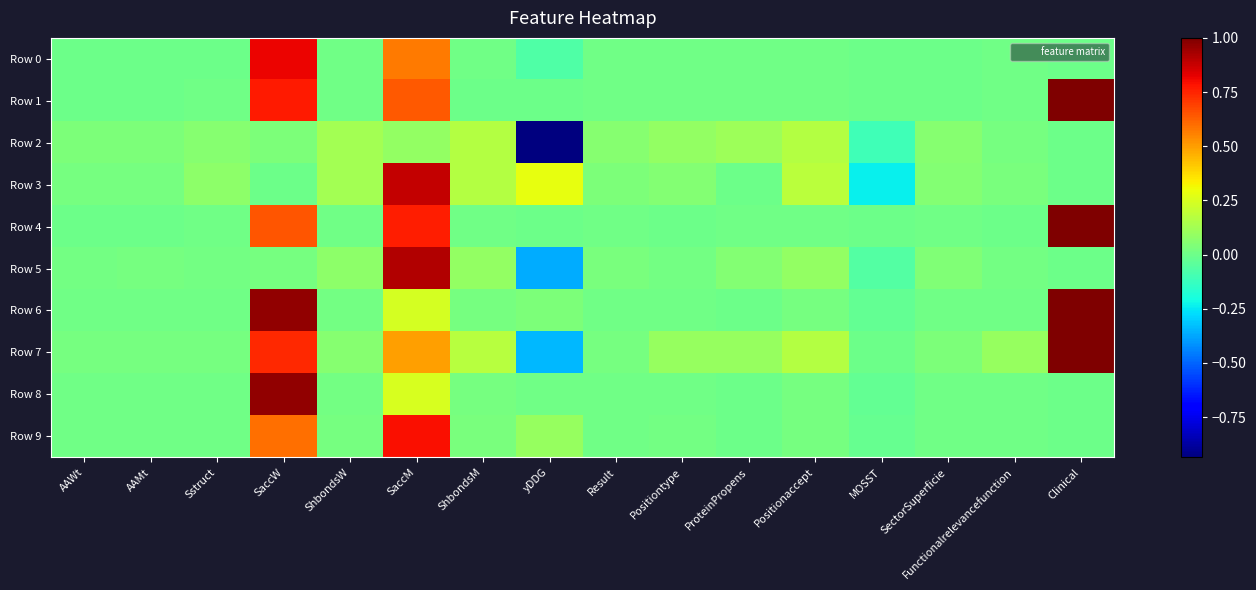

Reading left to right, extract all data points from this chart.

Row 0: AAWt=0.0	AAMt=0.0	Sstruct=0.0	SaccW=0.8	ShbondsW=0.0	SaccM=0.6	ShbondsM=0.0	yDDG=-0.1	Result=0.0	Positiontype=0.0	ProteinPropens=0.0	Positionaccept=0.0	MOSST=-0.0	SectorSuperficie=0.0	Functionalrelevancefunction=0.0	Clinical=0.0
Row 1: AAWt=0.0	AAMt=0.0	Sstruct=0.0	SaccW=0.8	ShbondsW=0.0	SaccM=0.6	ShbondsM=0.0	yDDG=-0.0	Result=0.0	Positiontype=0.0	ProteinPropens=0.0	Positionaccept=0.0	MOSST=-0.0	SectorSuperficie=0.0	Functionalrelevancefunction=0.0	Clinical=1.0
Row 2: AAWt=0.0	AAMt=0.0	Sstruct=0.1	SaccW=0.0	ShbondsW=0.1	SaccM=0.1	ShbondsM=0.2	yDDG=-0.9	Result=0.1	Positiontype=0.1	ProteinPropens=0.1	Positionaccept=0.2	MOSST=-0.1	SectorSuperficie=0.1	Functionalrelevancefunction=0.0	Clinical=0.0
Row 3: AAWt=0.0	AAMt=0.0	Sstruct=0.1	SaccW=0.0	ShbondsW=0.1	SaccM=0.9	ShbondsM=0.2	yDDG=0.3	Result=0.0	Positiontype=0.1	ProteinPropens=0.0	Positionaccept=0.2	MOSST=-0.2	SectorSuperficie=0.1	Functionalrelevancefunction=0.0	Clinical=0.0
Row 4: AAWt=0.0	AAMt=0.0	Sstruct=0.0	SaccW=0.6	ShbondsW=0.0	SaccM=0.8	ShbondsM=0.0	yDDG=0.0	Result=0.0	Positiontype=0.0	ProteinPropens=0.0	Positionaccept=0.0	MOSST=-0.0	SectorSuperficie=0.0	Functionalrelevancefunction=0.0	Clinical=1.0
Row 5: AAWt=0.0	AAMt=0.0	Sstruct=0.0	SaccW=0.0	ShbondsW=0.1	SaccM=0.9	ShbondsM=0.1	yDDG=-0.4	Result=0.0	Positiontype=0.0	ProteinPropens=0.1	Positionaccept=0.1	MOSST=-0.1	SectorSuperficie=0.0	Functionalrelevancefunction=0.0	Clinical=0.0
Row 6: AAWt=0.0	AAMt=0.0	Sstruct=0.0	SaccW=1.0	ShbondsW=0.0	SaccM=0.2	ShbondsM=0.0	yDDG=0.0	Result=0.0	Positiontype=0.0	ProteinPropens=0.0	Positionaccept=0.0	MOSST=-0.0	SectorSuperficie=0.0	Functionalrelevancefunction=0.0	Clinical=1.0
Row 7: AAWt=0.0	AAMt=0.0	Sstruct=0.0	SaccW=0.7	ShbondsW=0.1	SaccM=0.5	ShbondsM=0.2	yDDG=-0.3	Result=0.0	Positiontype=0.1	ProteinPropens=0.1	Positionaccept=0.2	MOSST=0.0	SectorSuperficie=0.0	Functionalrelevancefunction=0.1	Clinical=1.0
Row 8: AAWt=0.0	AAMt=0.0	Sstruct=0.0	SaccW=1.0	ShbondsW=0.0	SaccM=0.2	ShbondsM=0.0	yDDG=0.0	Result=0.0	Positiontype=0.0	ProteinPropens=0.0	Positionaccept=0.0	MOSST=-0.0	SectorSuperficie=0.0	Functionalrelevancefunction=0.0	Clinical=0.0
Row 9: AAWt=0.0	AAMt=0.0	Sstruct=0.0	SaccW=0.6	ShbondsW=0.0	SaccM=0.8	ShbondsM=0.0	yDDG=0.1	Result=0.0	Positiontype=0.0	ProteinPropens=-0.0	Positionaccept=0.0	MOSST=-0.0	SectorSuperficie=0.0	Functionalrelevancefunction=0.0	Clinical=0.0